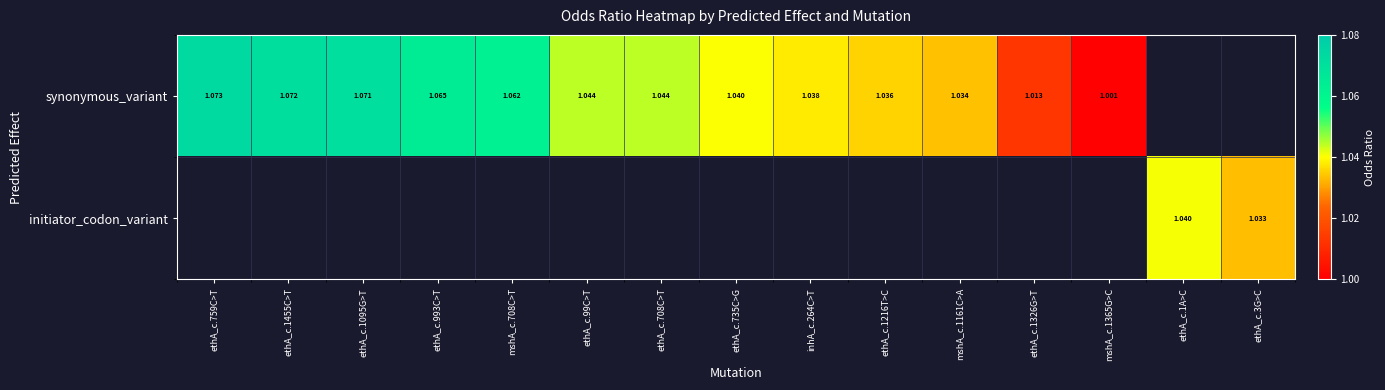

How many values in synonymous_variant are above zero?

13